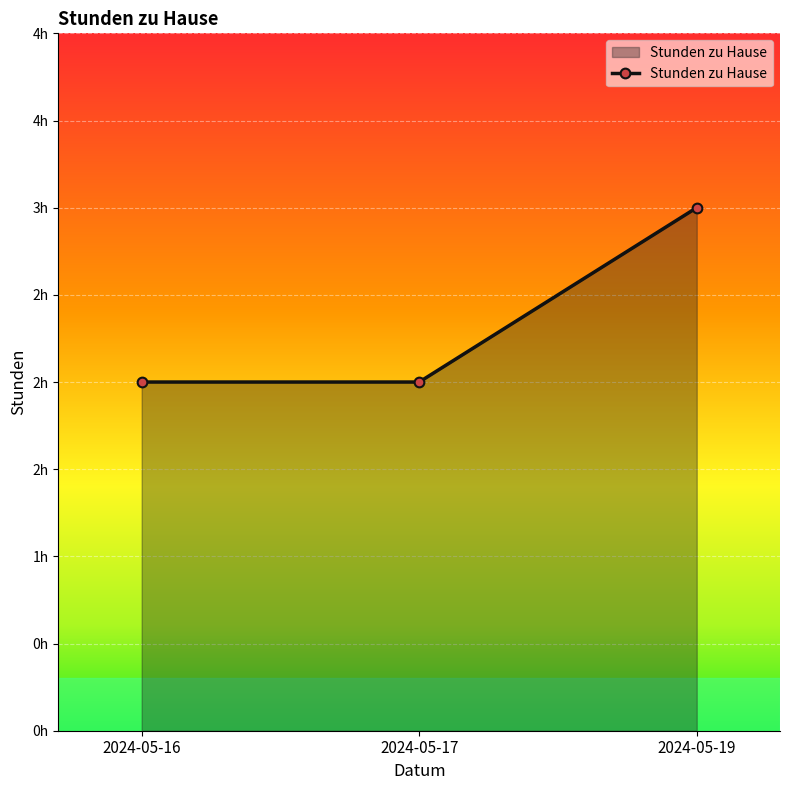

Does the chart have visible grid lines?

Yes